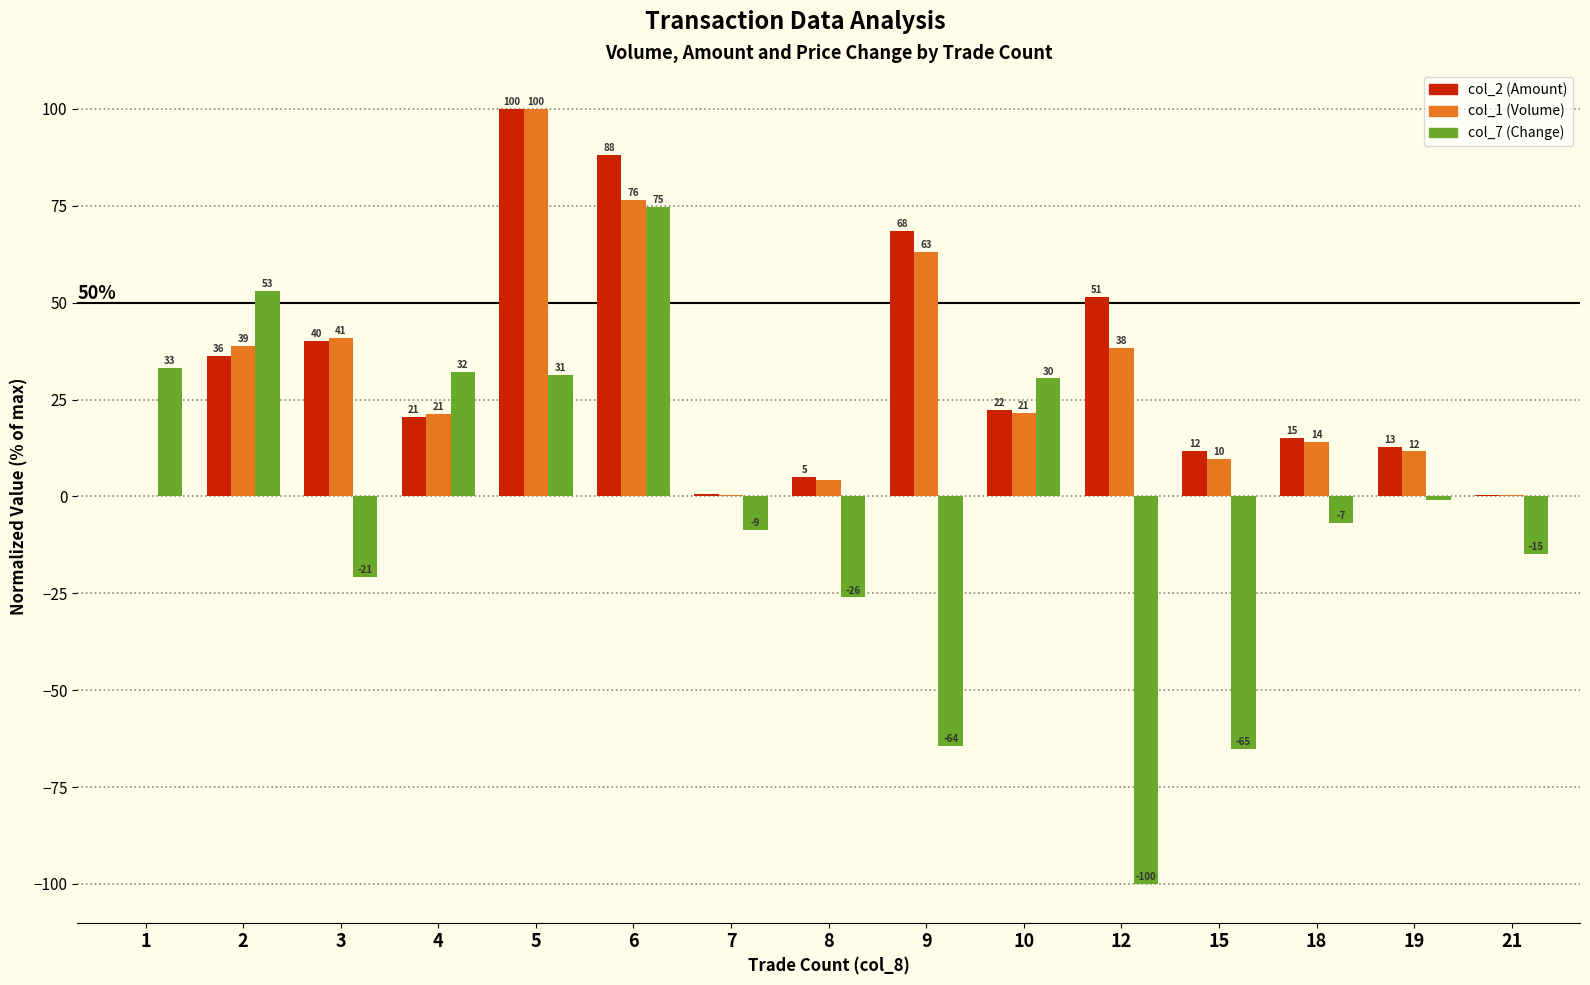

What is the approximate value of col_1 (Volume) at 19?

11.6